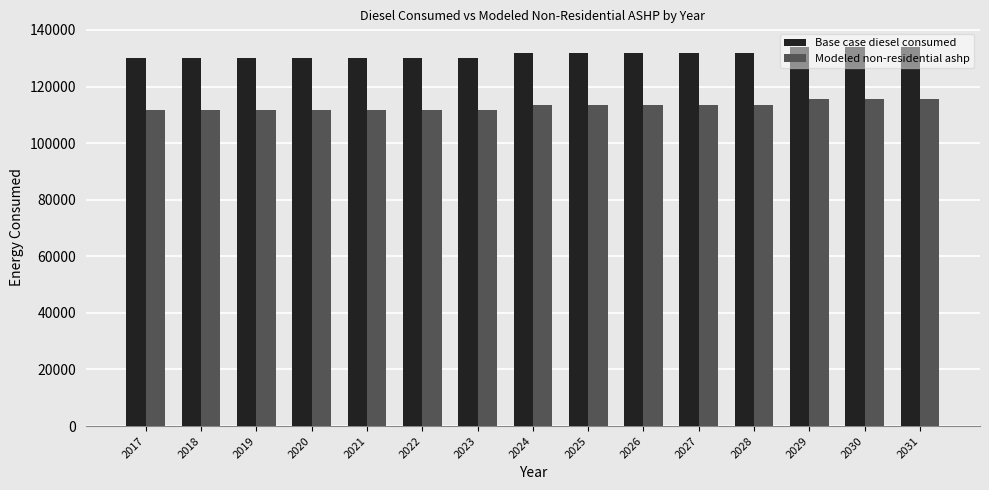

What is the spread (max minus min) of values at 2023?

18390.0